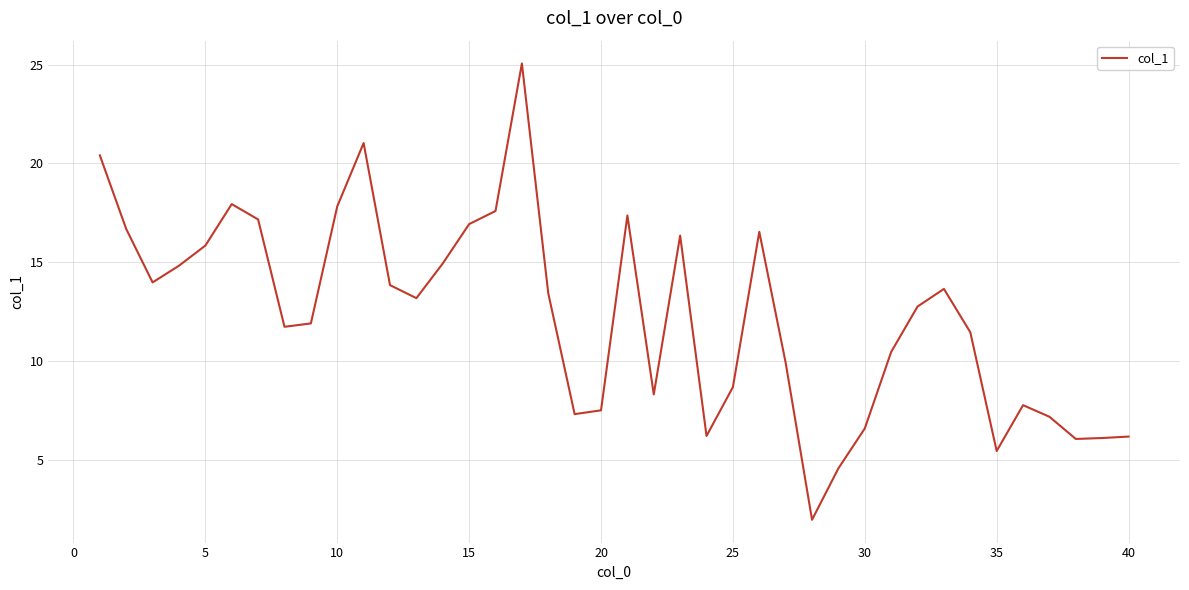

What is the minimum value shown in the chart?

1.9